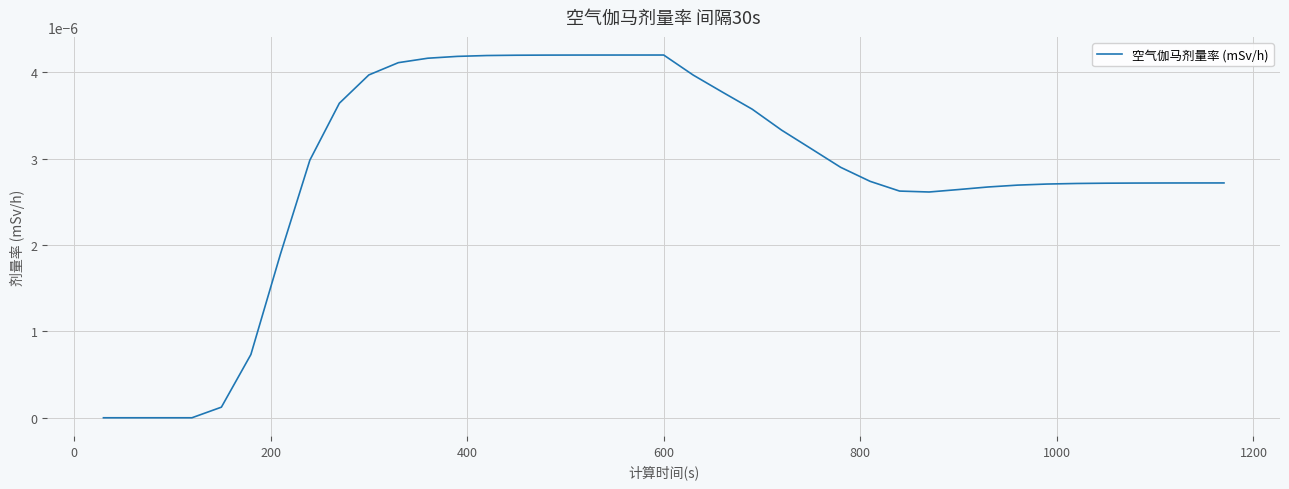

How many lines are shown in the chart?

1